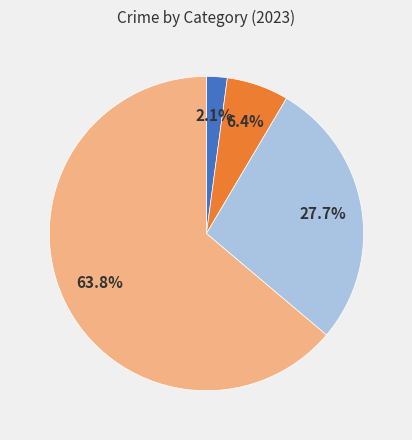

How many slices are in this pie chart?

4